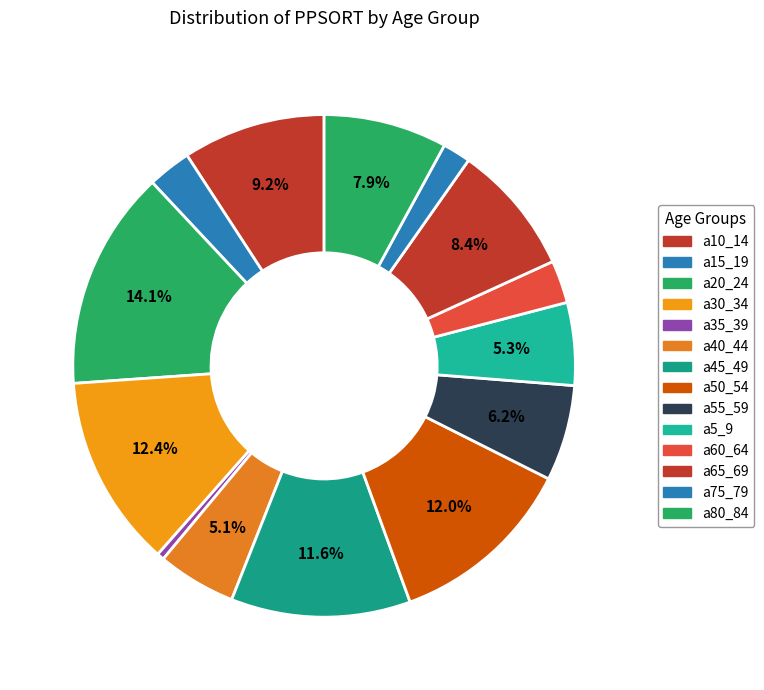

How many segments does this pie chart have?

14